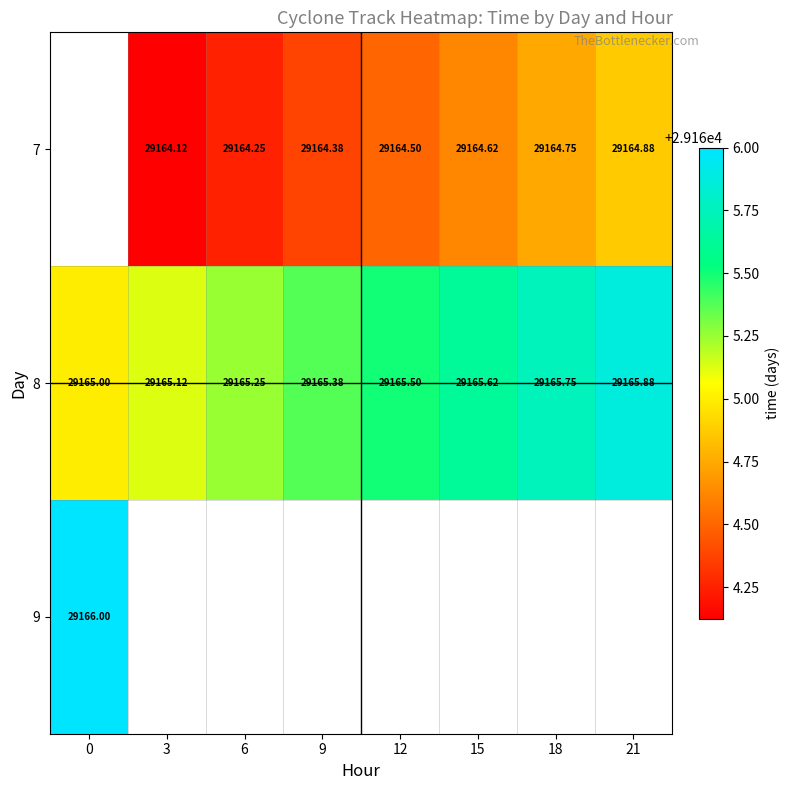

Between 0 and 18, which is larger?

18